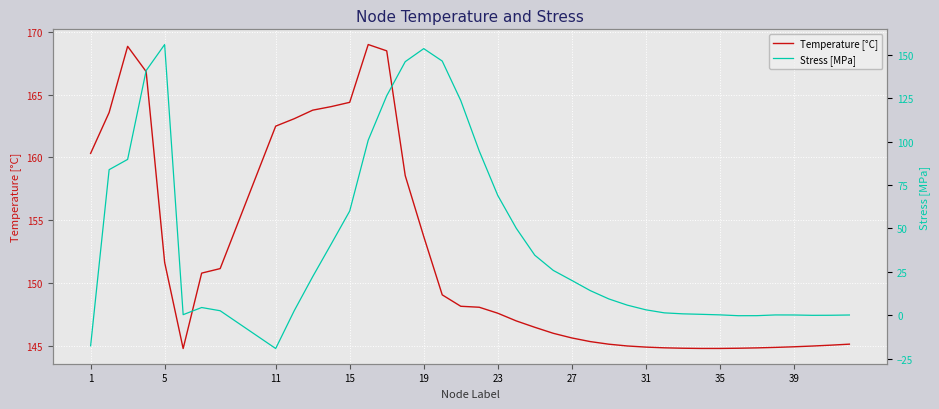

What is the maximum value shown in the chart?

169.0